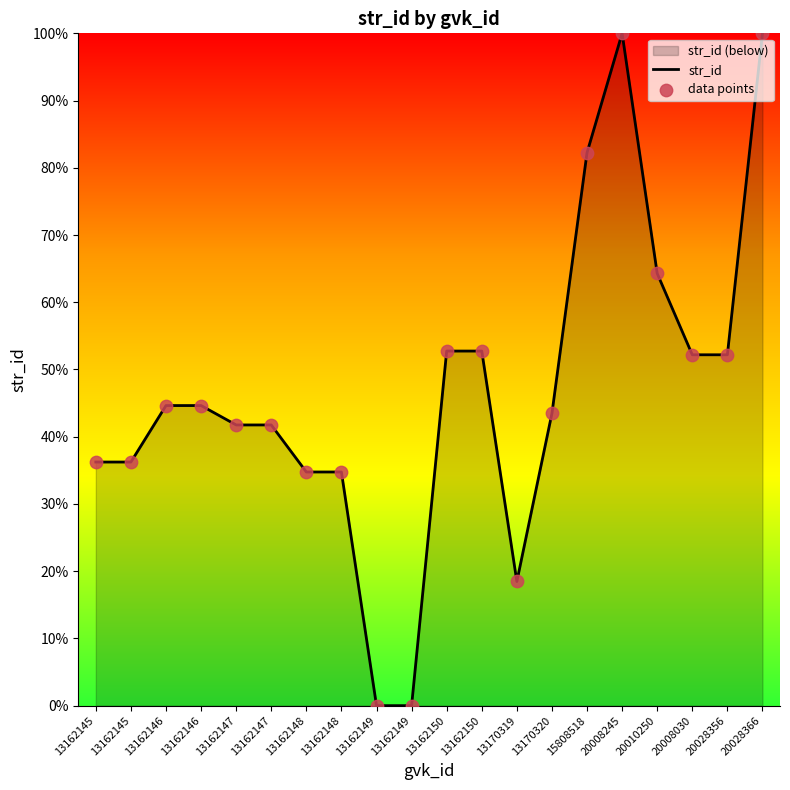

At how many categories does at least one series exceed 0?

18